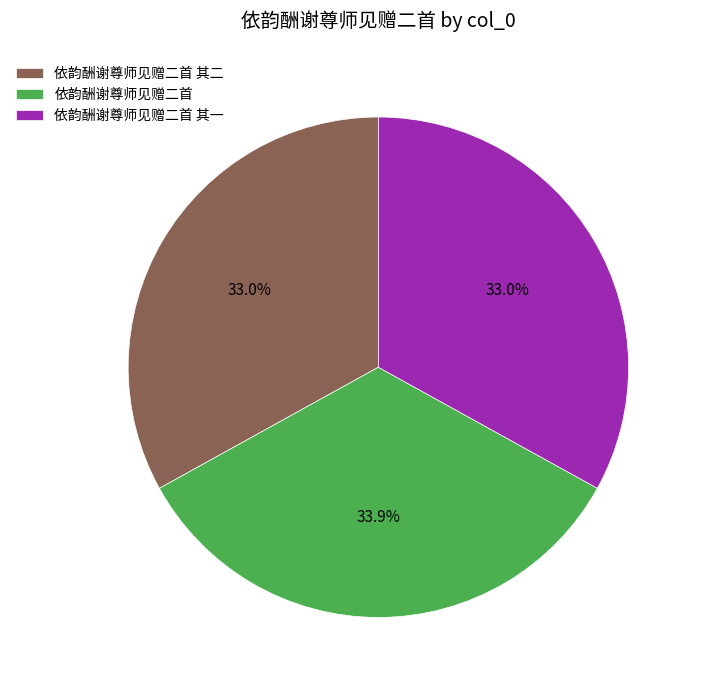

To the nearest percent, what is the difference between the 依韵酬谢尊师见赠二首 and 依韵酬谢尊师见赠二首 其二 slice percentages?

1%